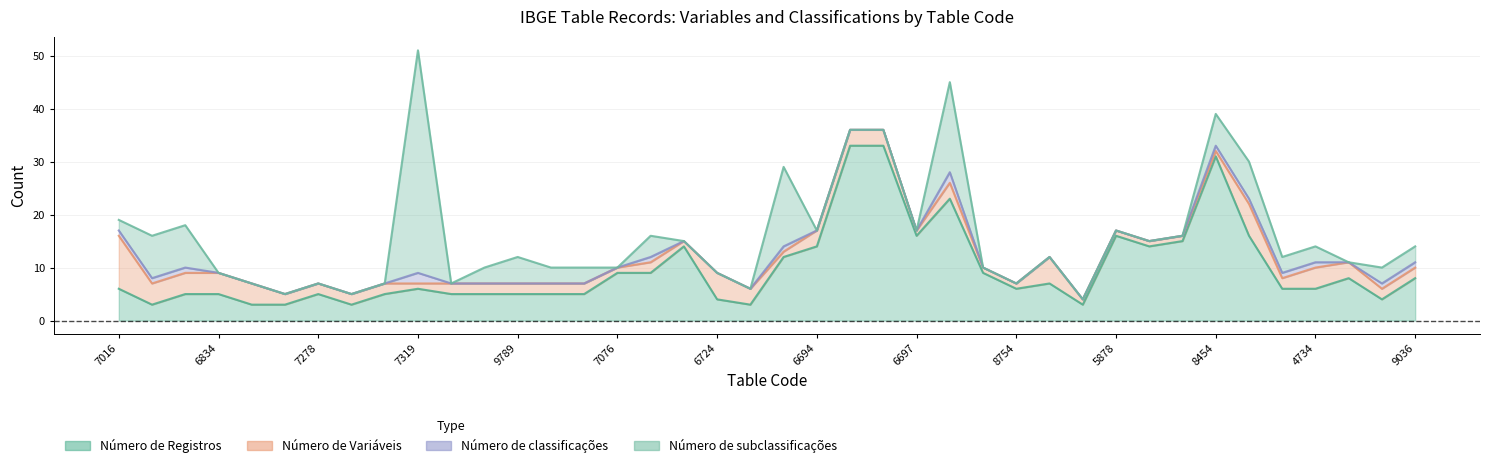

What are all the series names shown in the legend?

Número de Registros, Número de Variáveis, Número de classificações, Número de subclassificações